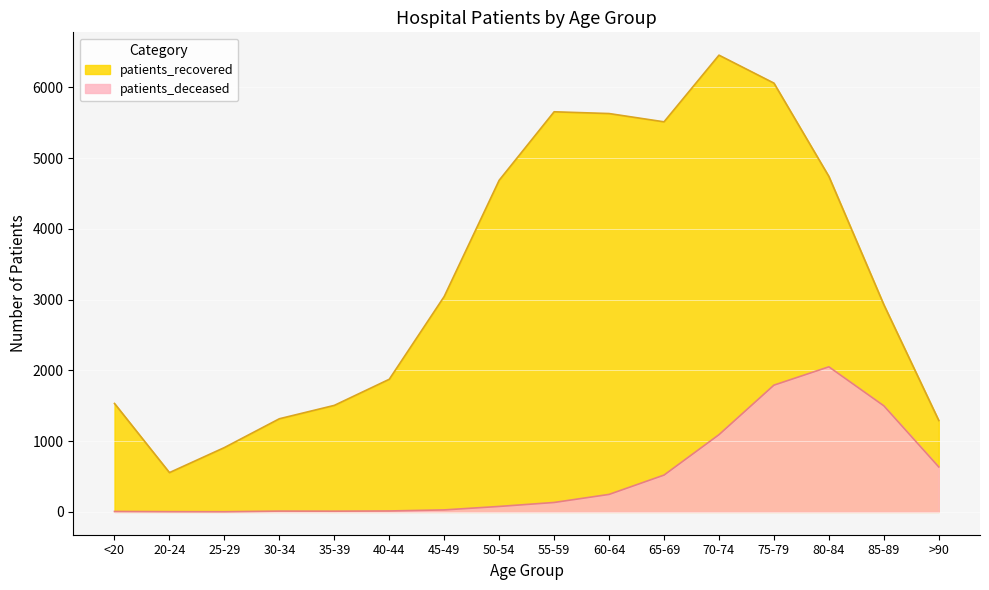

What is the label of the 12th point from the left?

70-74